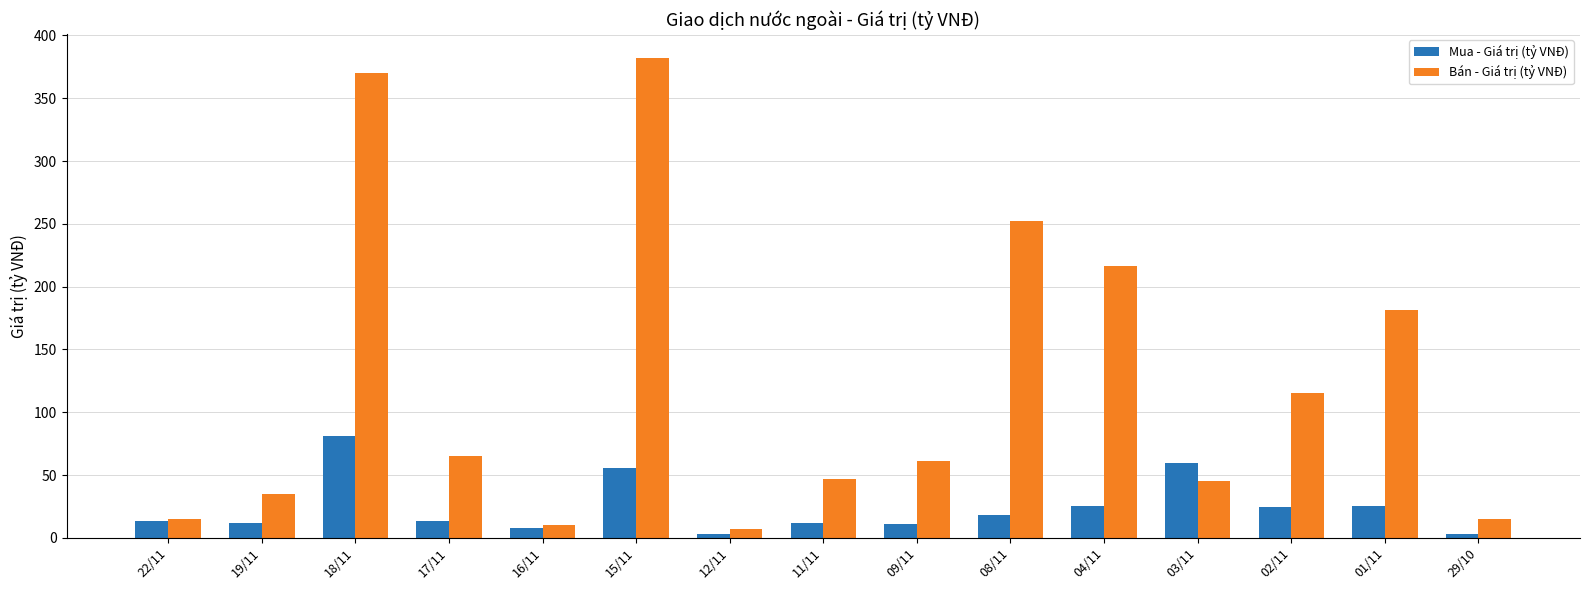

How many bars are there in total?

30